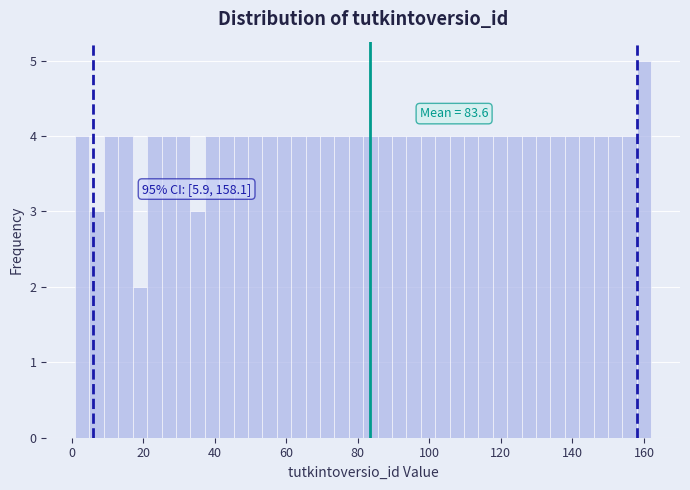

Read against the x-axis, roughly where is the centre of the tallest bar?

160